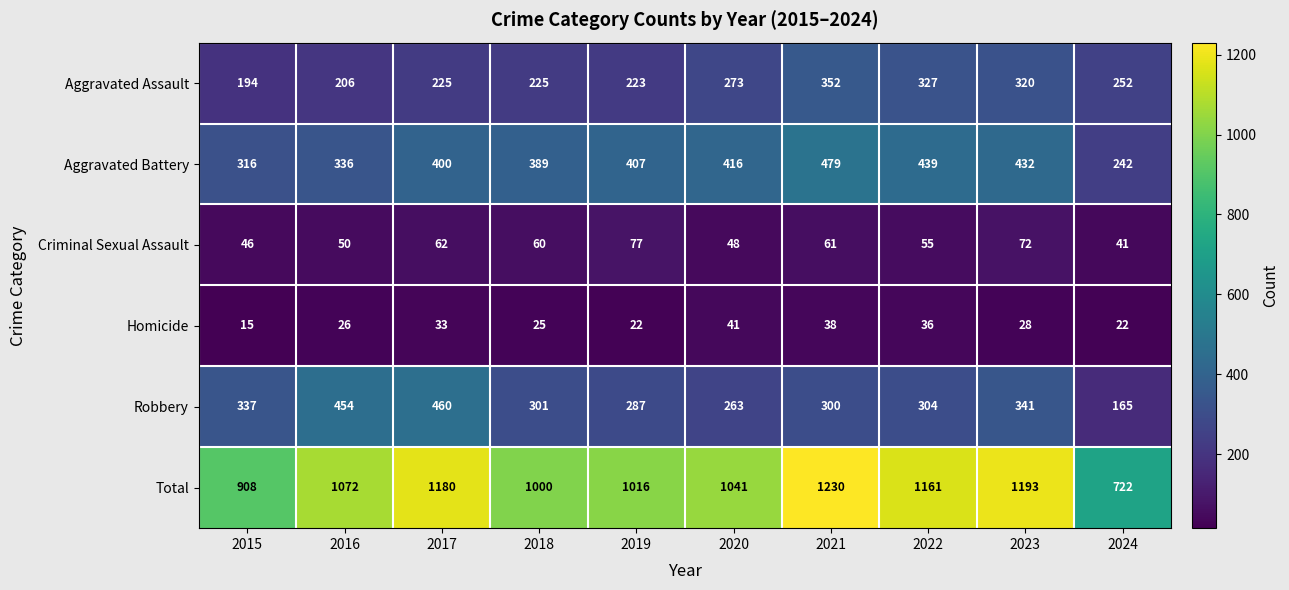

At which label does Robbery reach its minimum?

2024